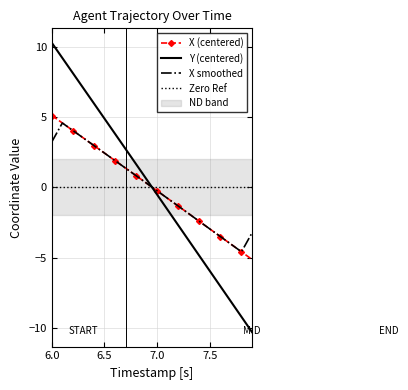

What is the lowest value of the Y (centered) series?

-10.3